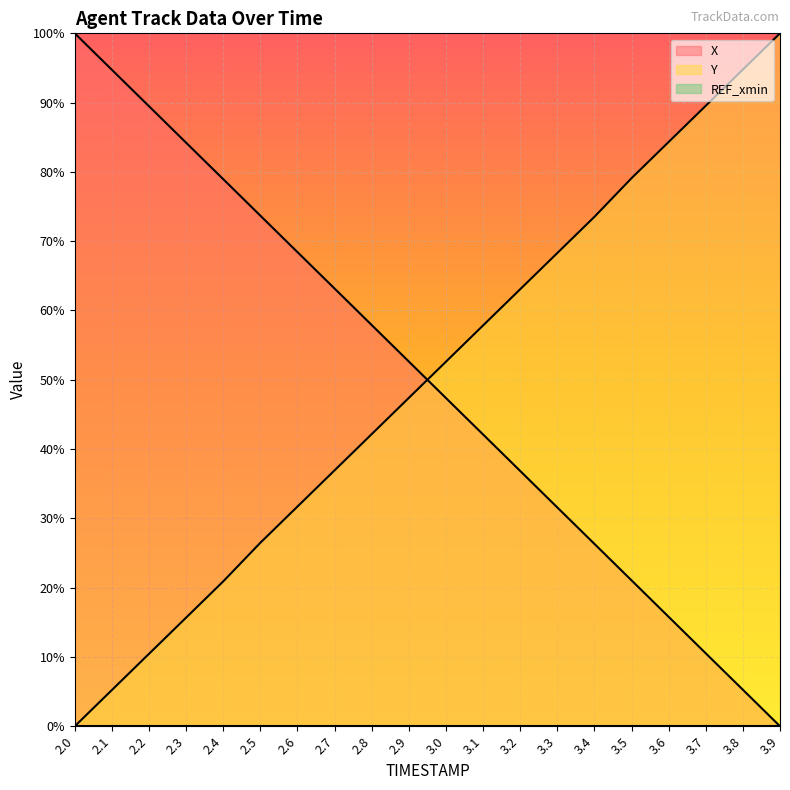

What is the label of the 19th point from the left?

3.8